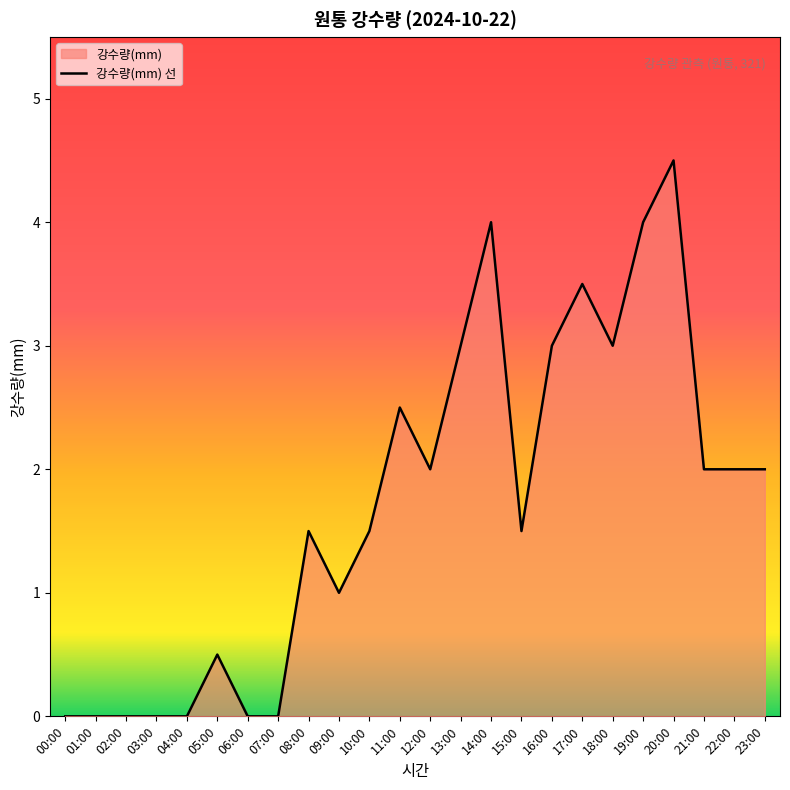

Where is the first local minimum?

09:00